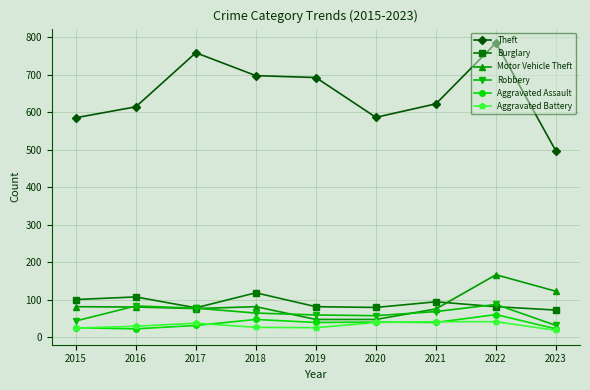

The value of Robbery at 2020 is 104. True or false?

False